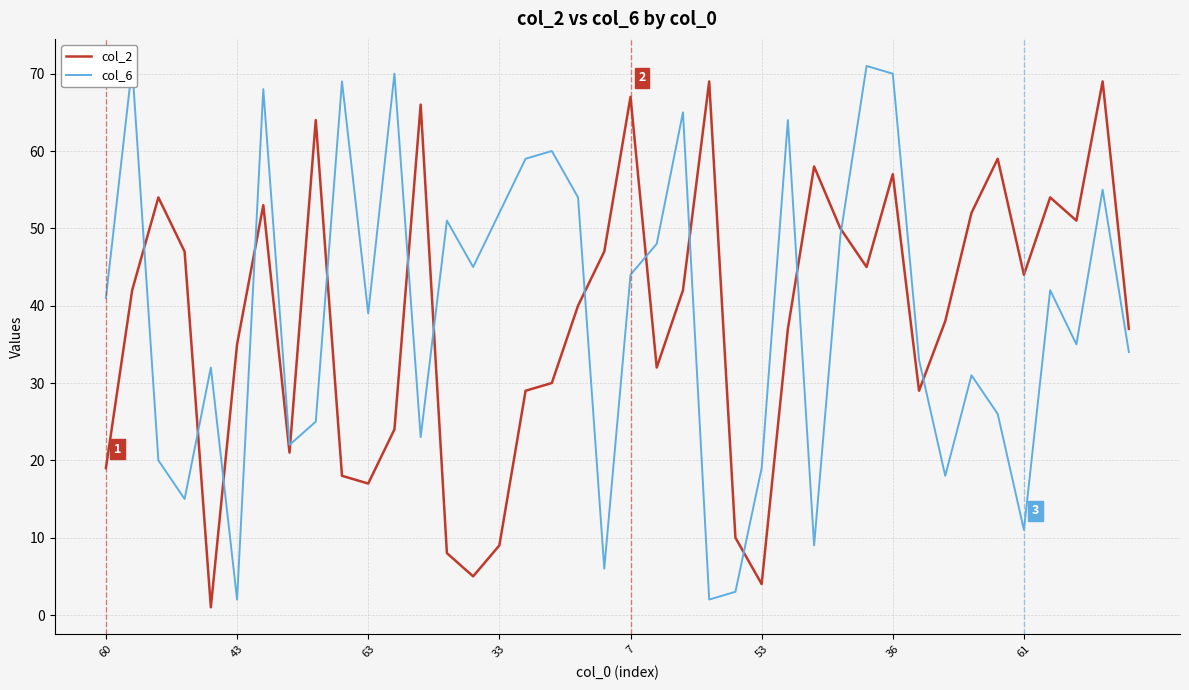

Reading left to right, what are all the values shown in this chart?

col_2: 19	42	54	47	1	35	53	21	64	18	17	24	66	8	5	9	29	30	40	47	67	32	42	69	10	4	37	58	50	45	57	29	38	52	59	44	54	51	69	37
col_6: 41	71	20	15	32	2	68	22	25	69	39	70	23	51	45	52	59	60	54	6	44	48	65	2	3	19	64	9	49	71	70	33	18	31	26	11	42	35	55	34